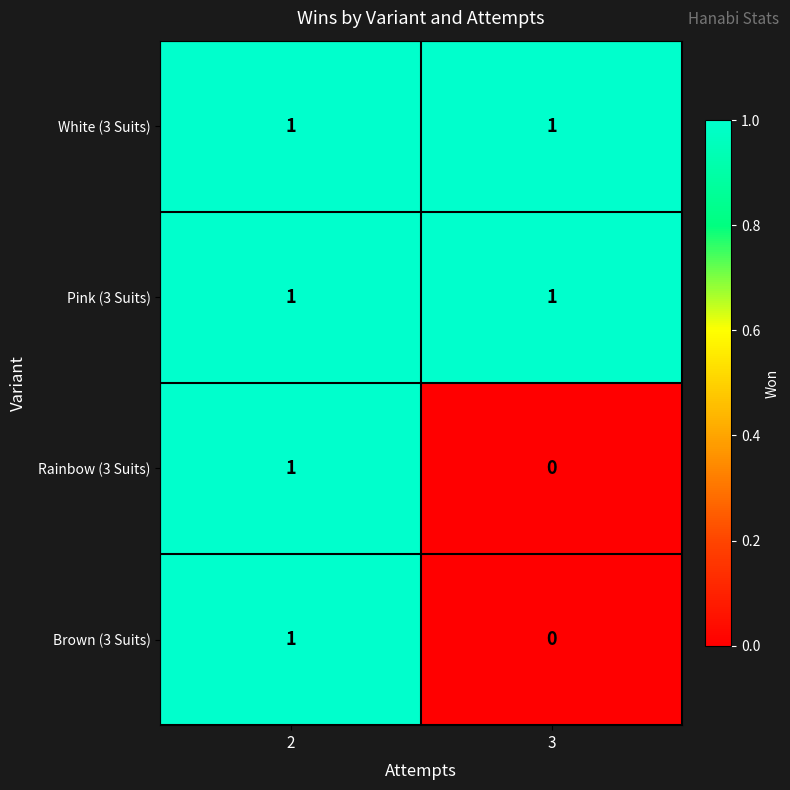

At which label is Brown (3 Suits) closest to 0?

3